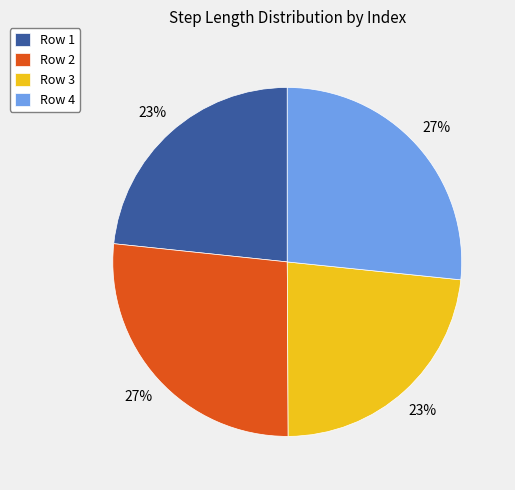

The Row 1 slice represents 23% of the pie. True or false?

True